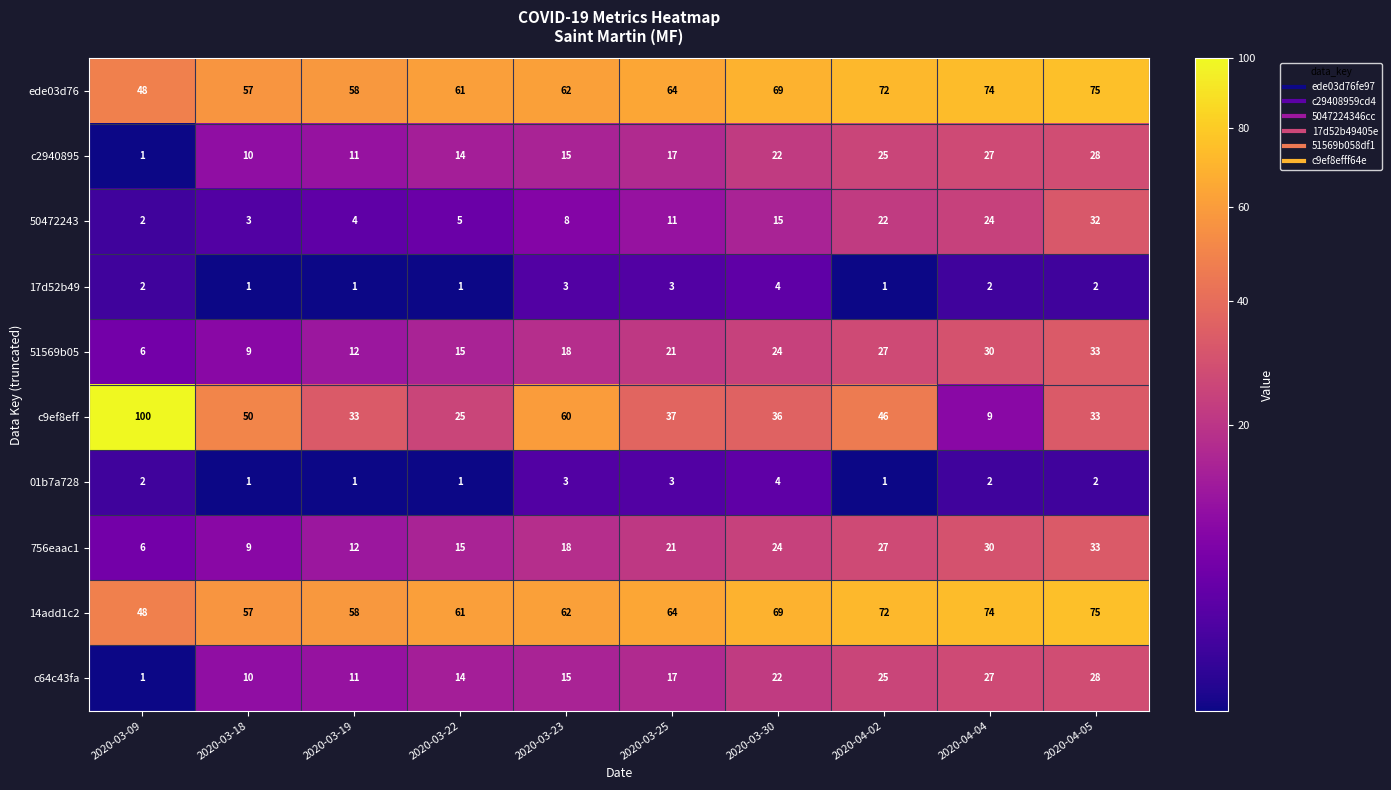

True or false: c64c43fa has a value of 9 at 2020-03-30.

False